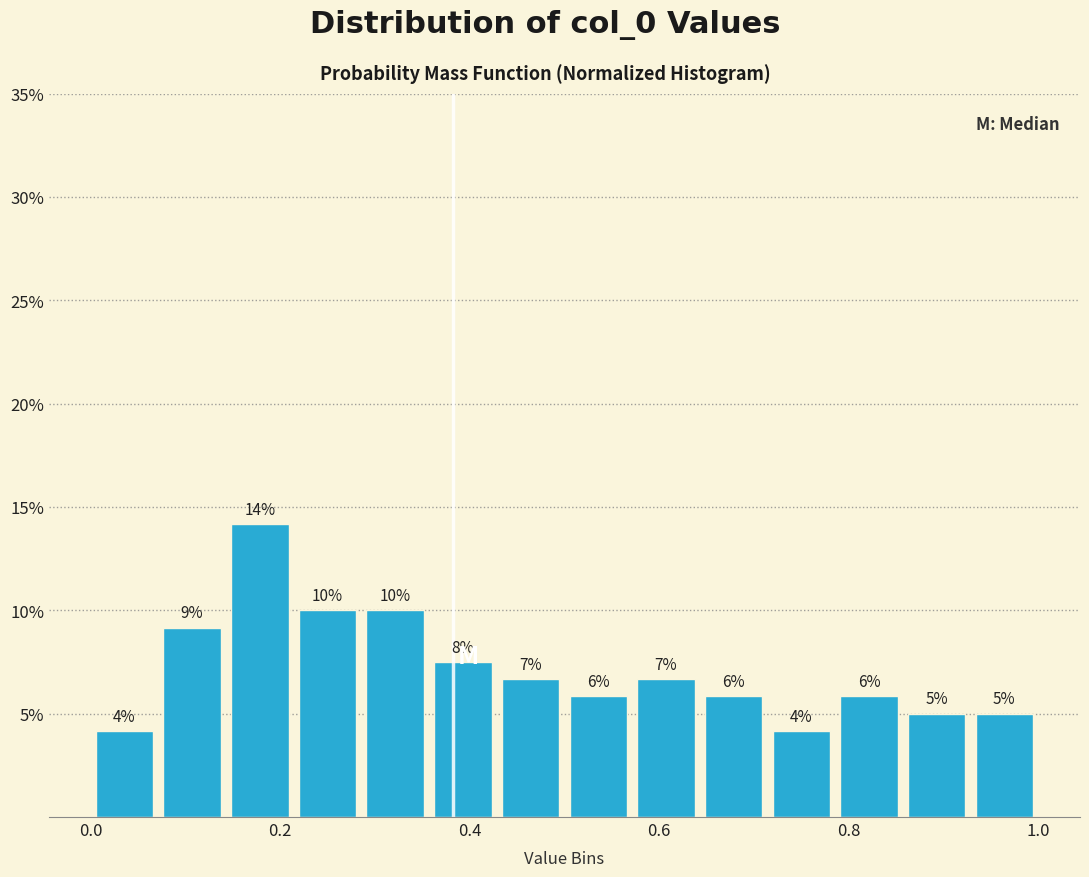

Read against the x-axis, roughly where is the centre of the tallest bar?

0.18